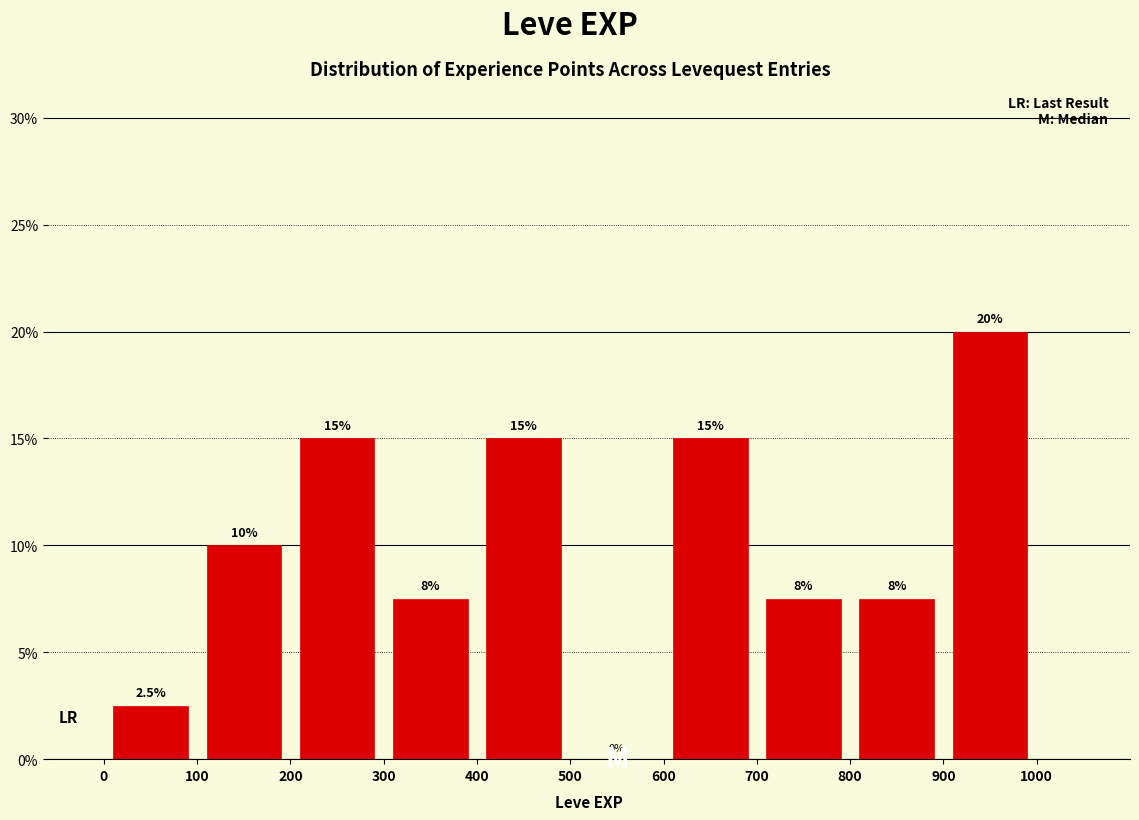

Which range on the x-axis has the tallest bar?

900 to 1000